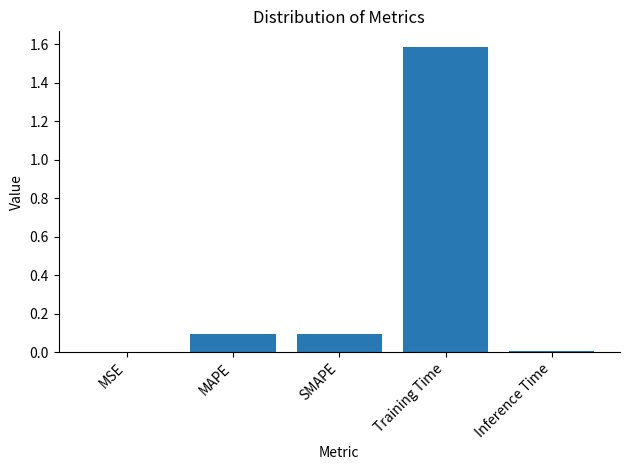

Which has a higher value, MSE or SMAPE?

SMAPE